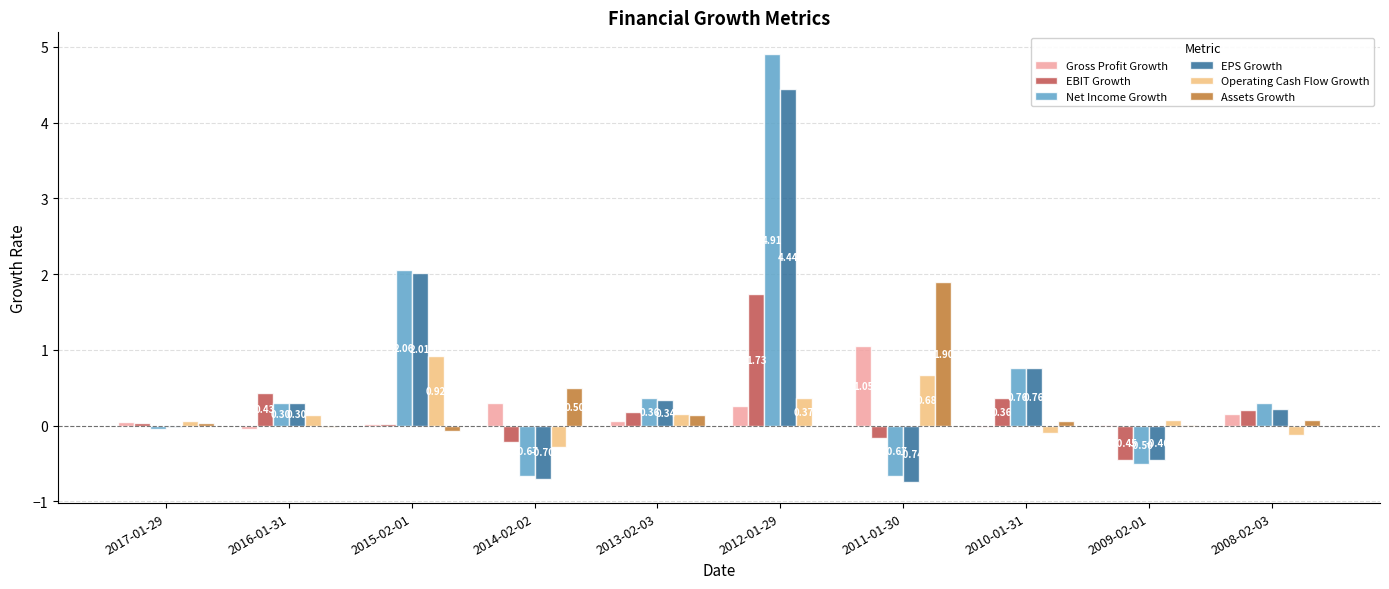

At which label does Assets Growth reach its peak?

2011-01-30